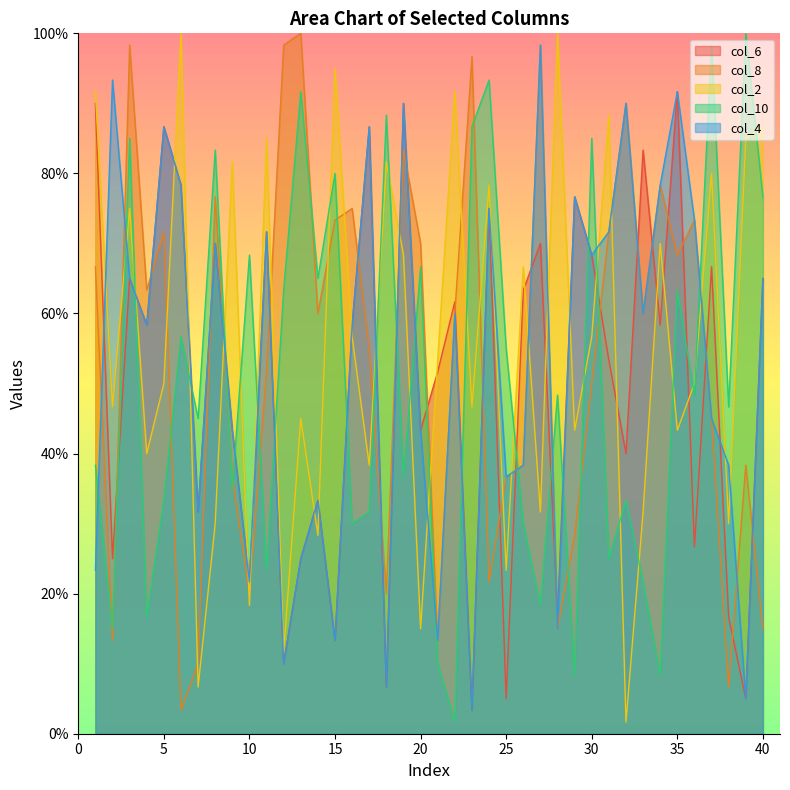

What is the sum of all col_8 values?

2151.7